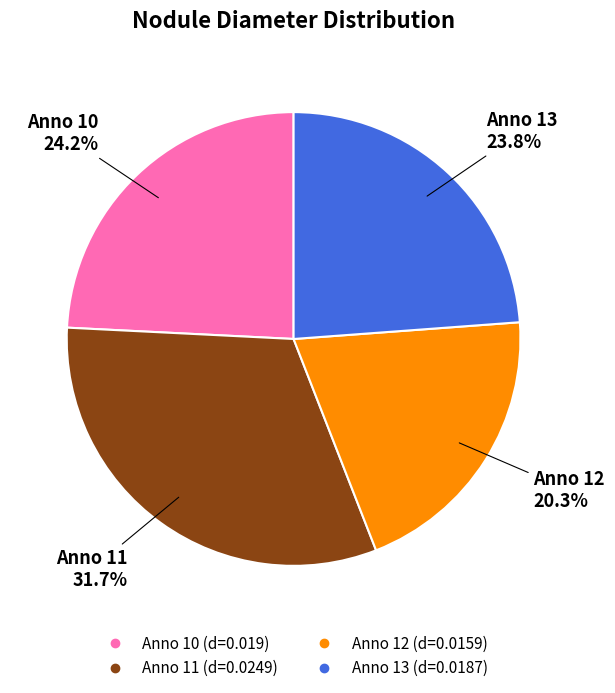

Is there a majority slice in this chart?

No